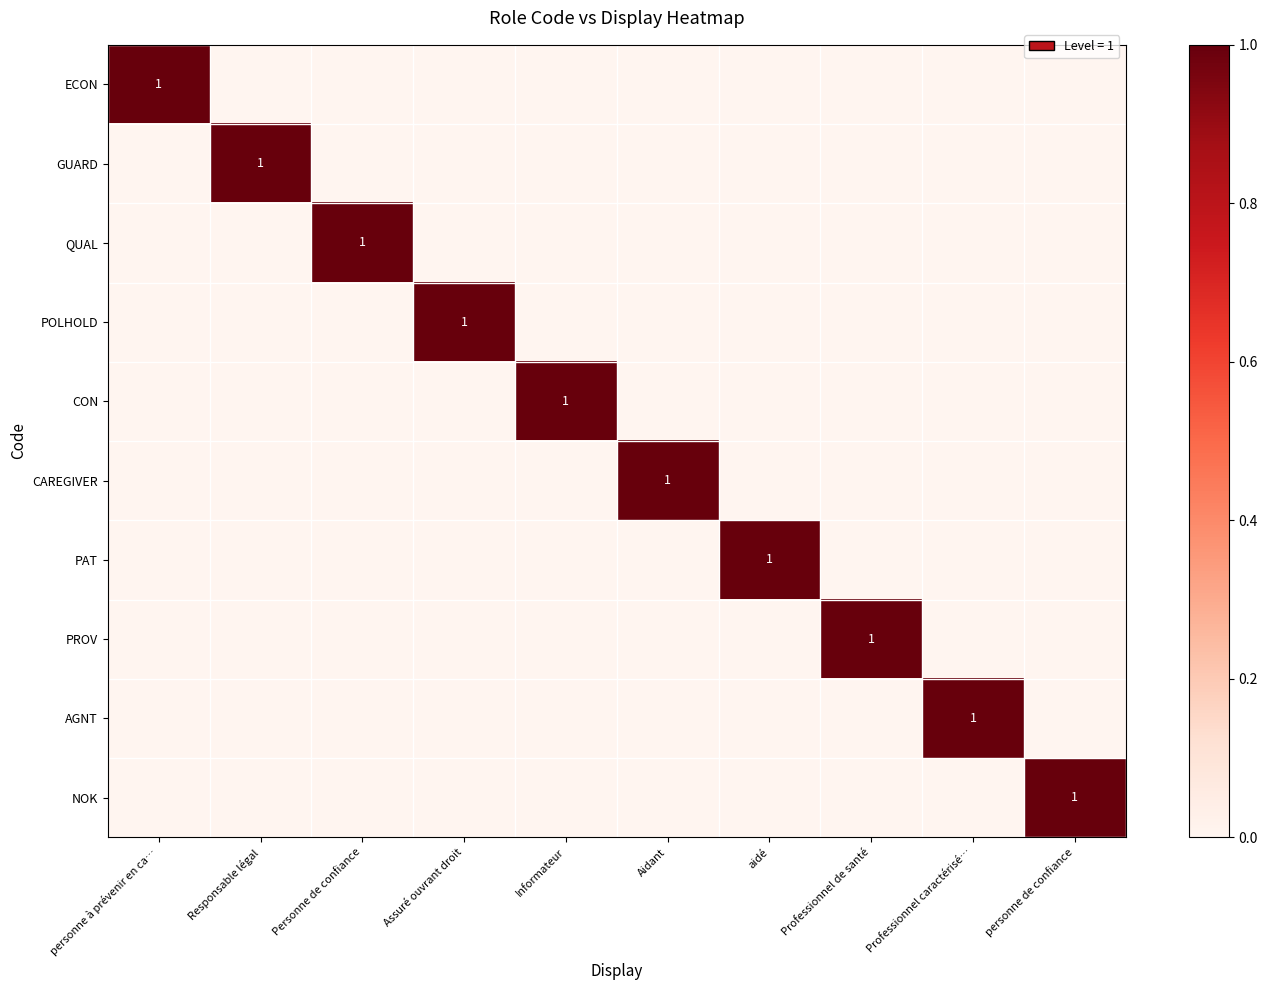

Is it true that AGNT equals 2 at Professionnel caractérisé…?

False